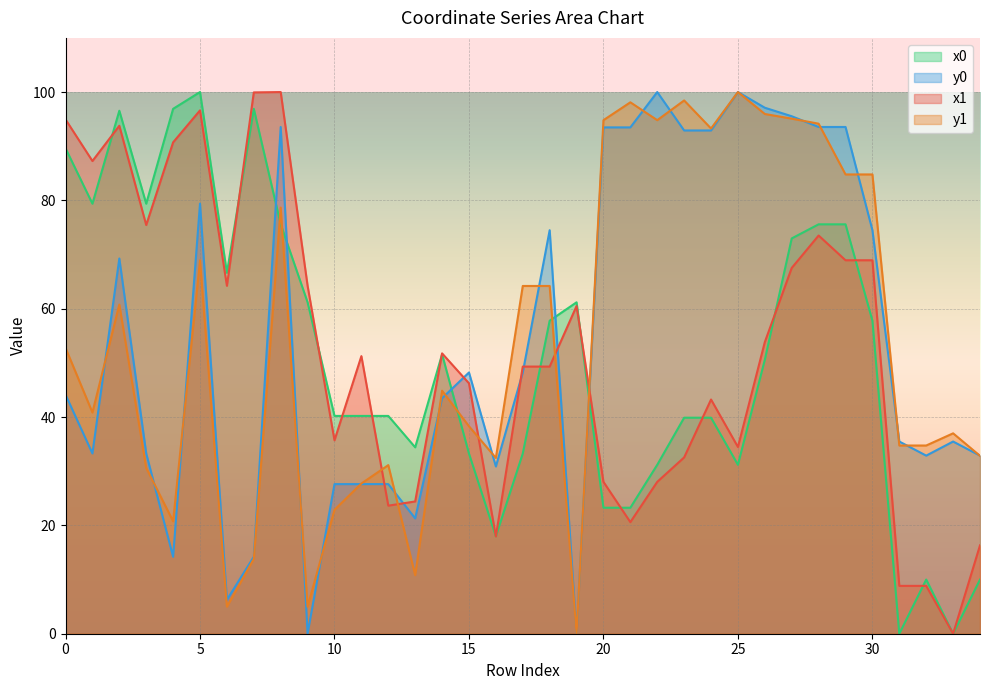

How many data points does each series have?

35